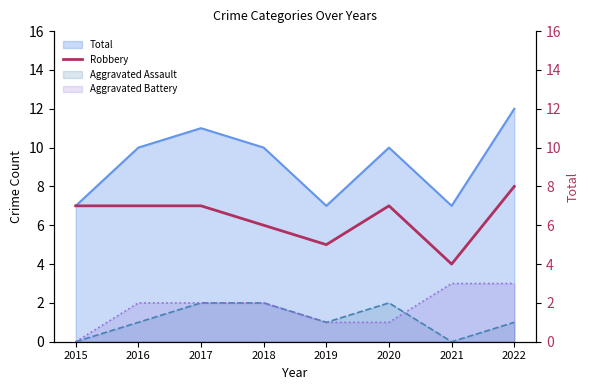

What is the difference between the maximum and minimum values?

4